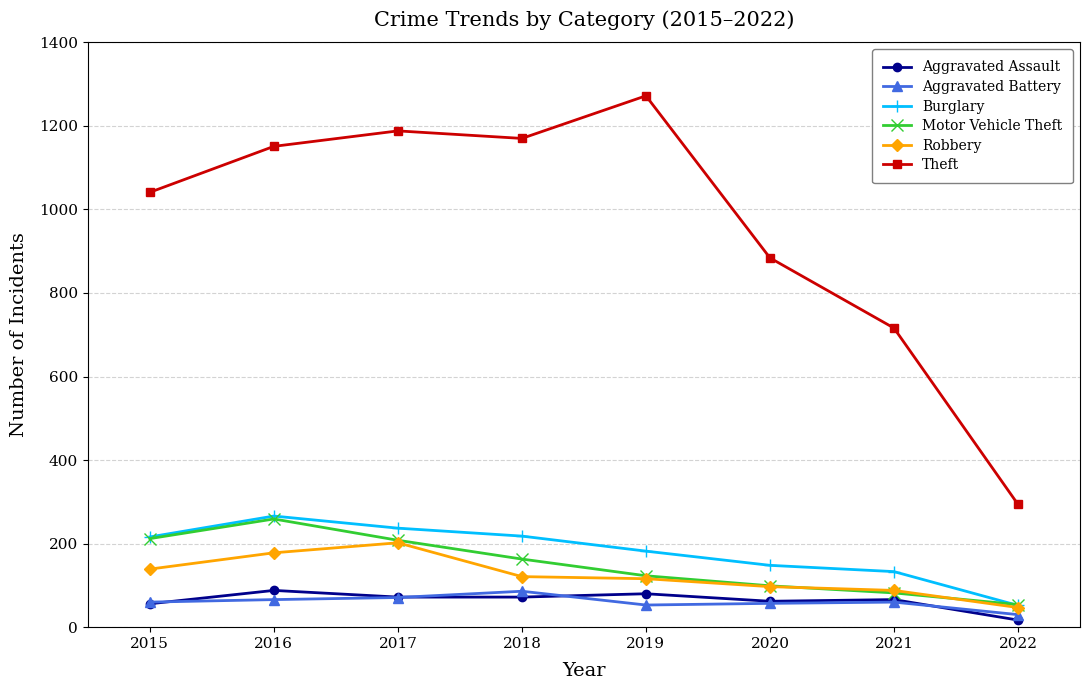

How many data points in Burglary are less than 216?

4